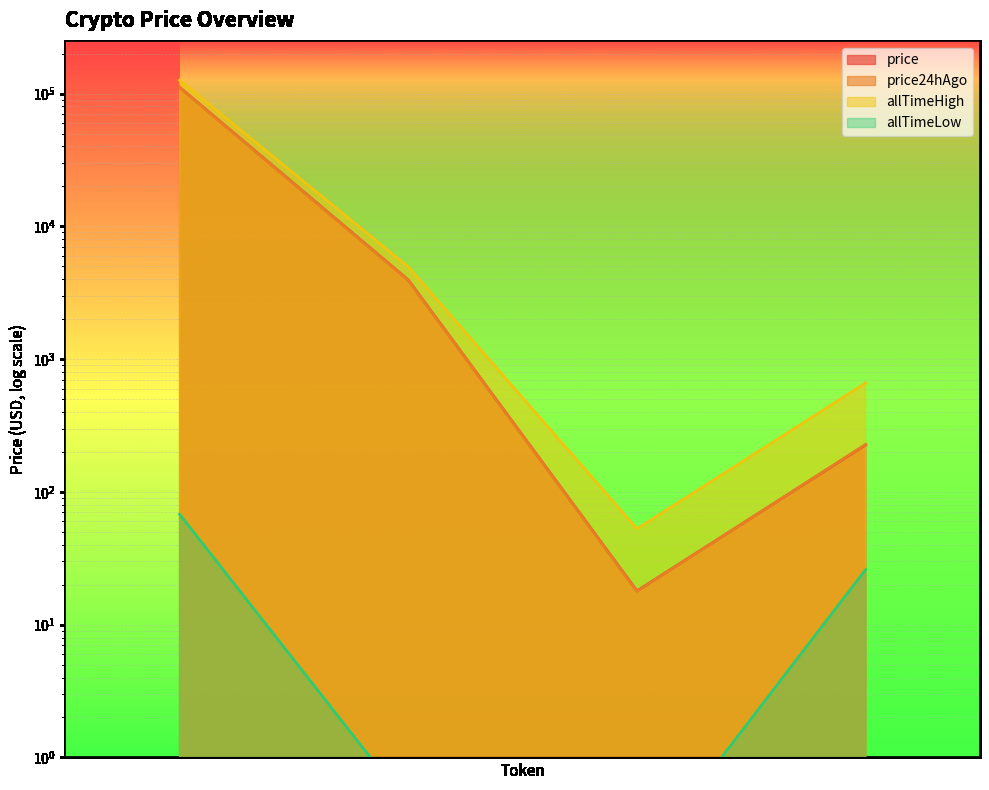

True or false: price24hAgo has a value of 7.7 at Chainlink.

False